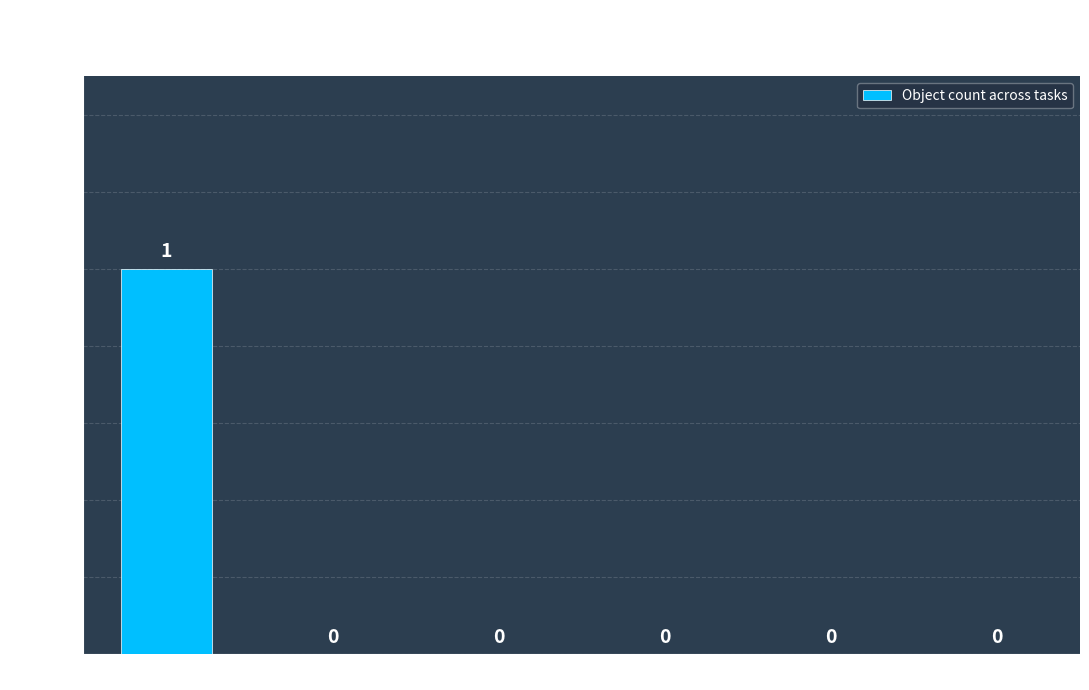

Which category has the highest value across all series?

bloody mary